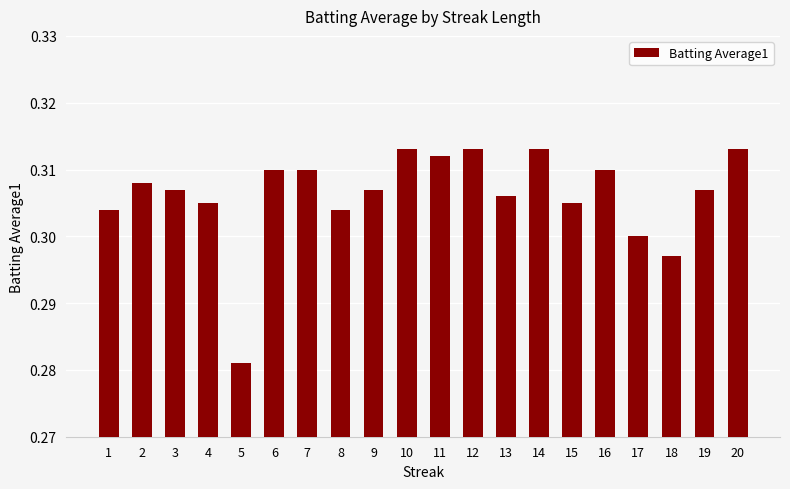

Does the chart contain stacked bars?

No